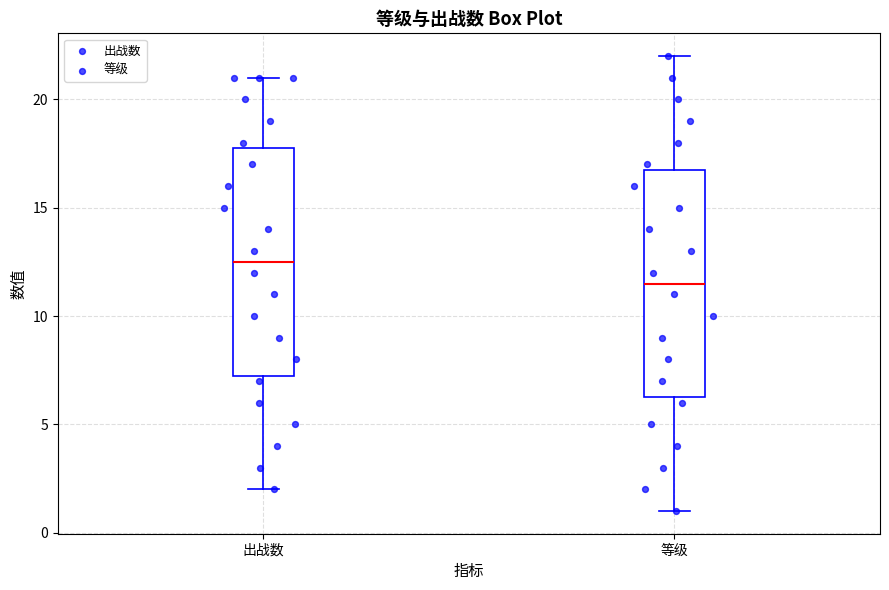

Reading left to right, read every box against the y-axis: the position of its median line, the range the box covers, and the ends of its whiskers. The values are not printed on the chart, so give them approximately, as read against the axis.

出战数: median 12.5, box 7.5 to 18.0, whiskers 2.0 to 21.0
等级: median 11.5, box 6.5 to 17.0, whiskers 1.0 to 22.0